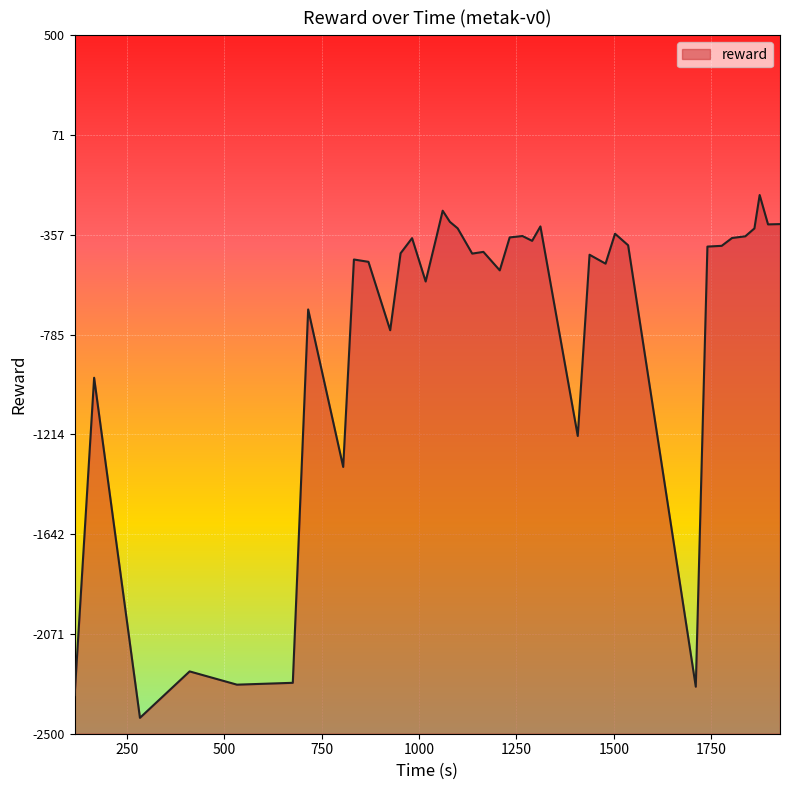

What is the sum of all values?

-29575.1